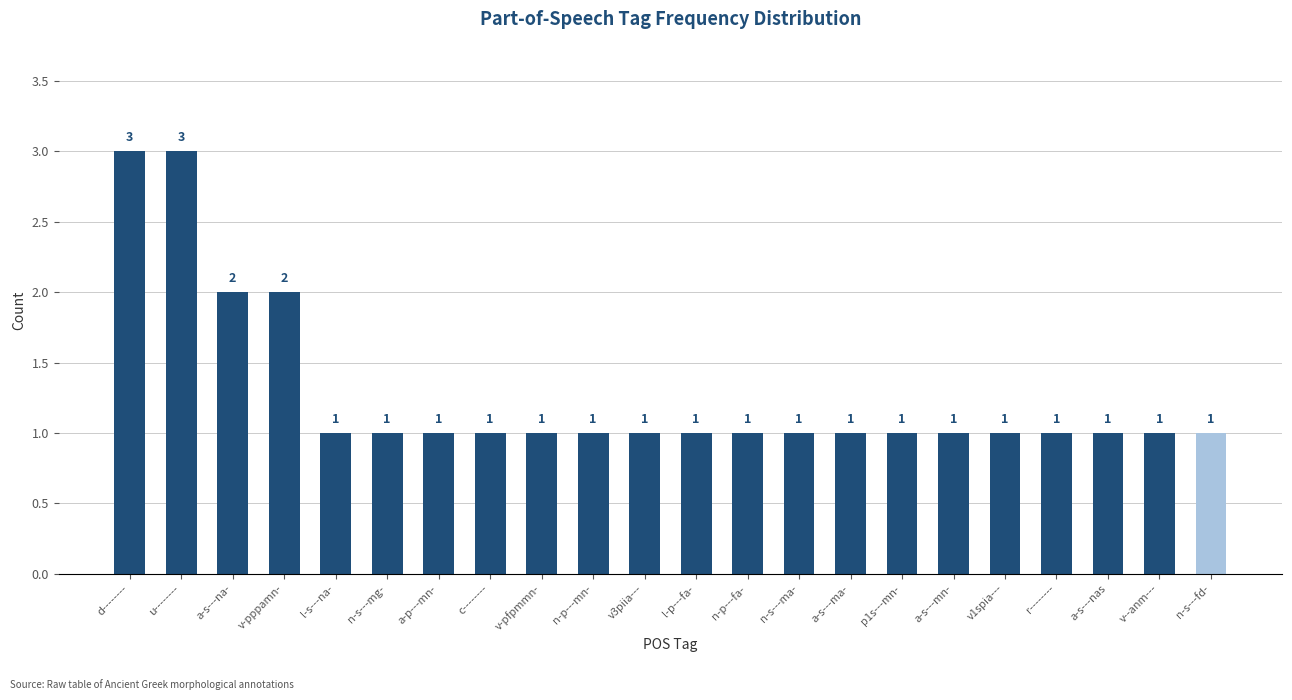

How many values are between 1 and 2?

20